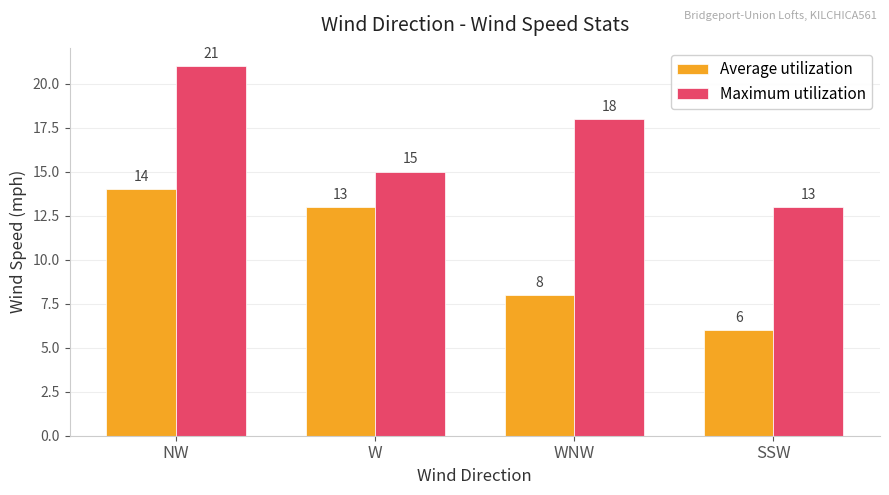

At which label does Average utilization reach its peak?

NW